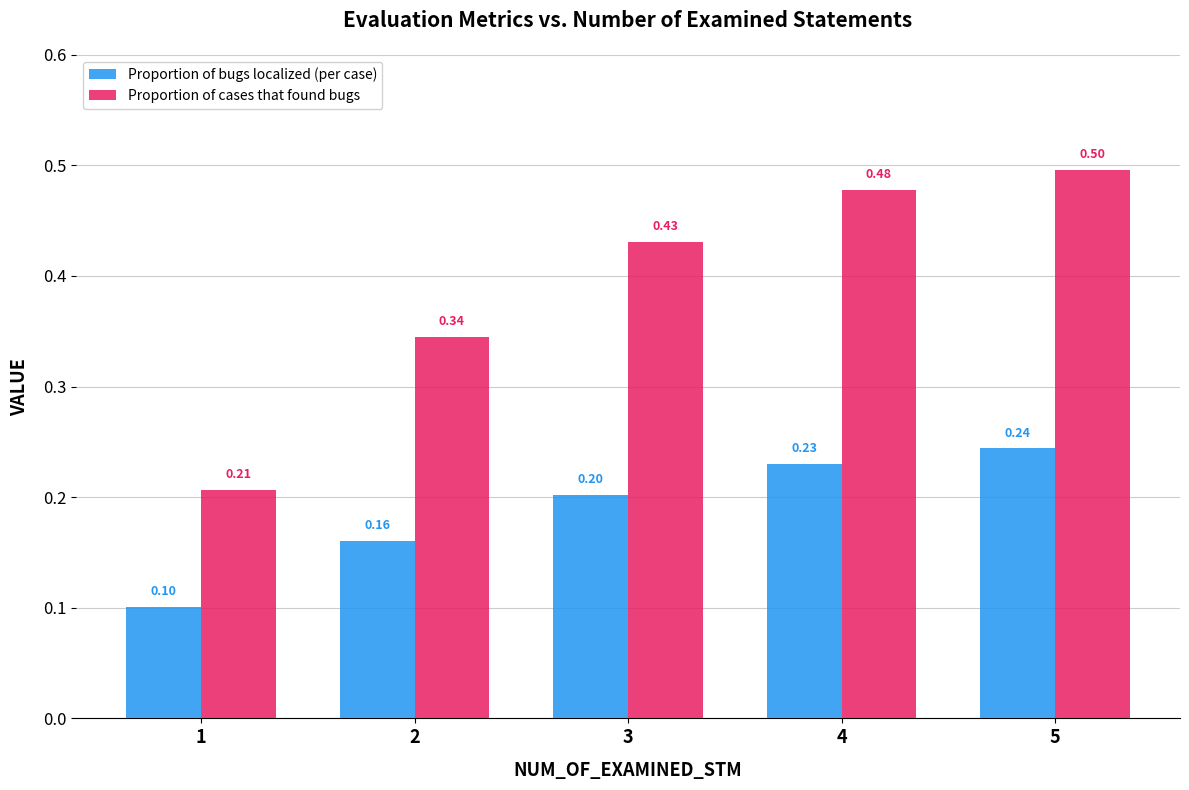

What is the total value across all series at 5?

0.7